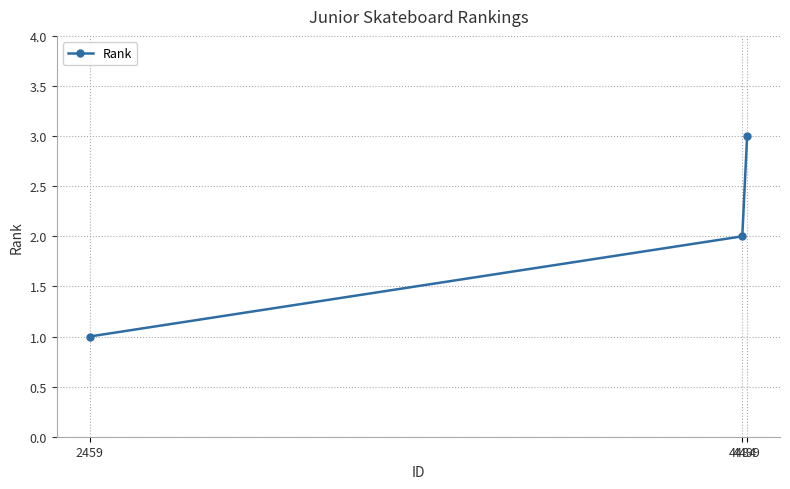

How many values are between 1 and 3?

3